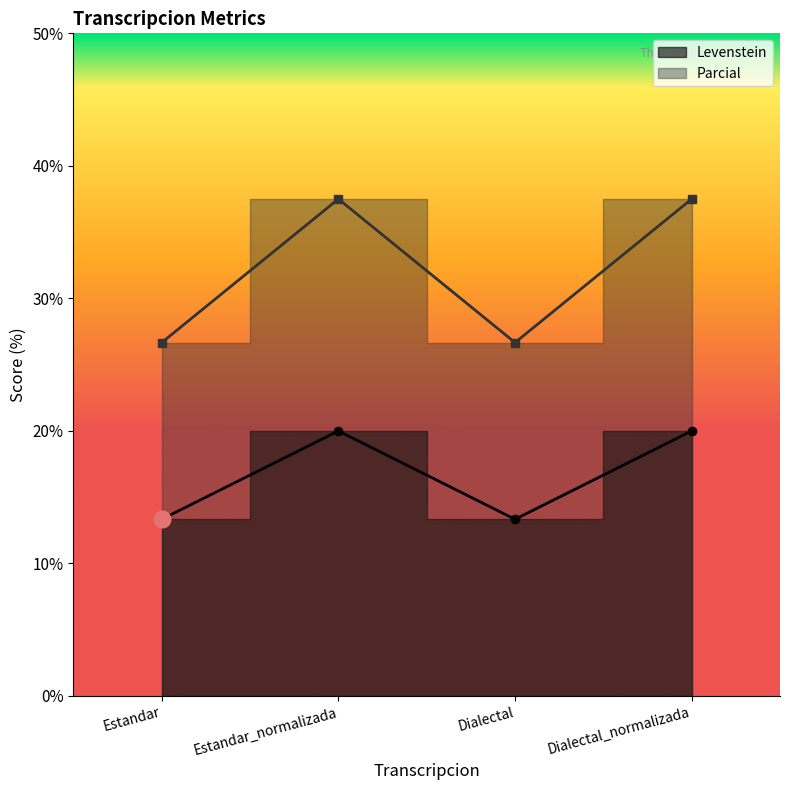

Which series changed the most between Estandar_normalizada and Dialectal_normalizada?

Levenstein